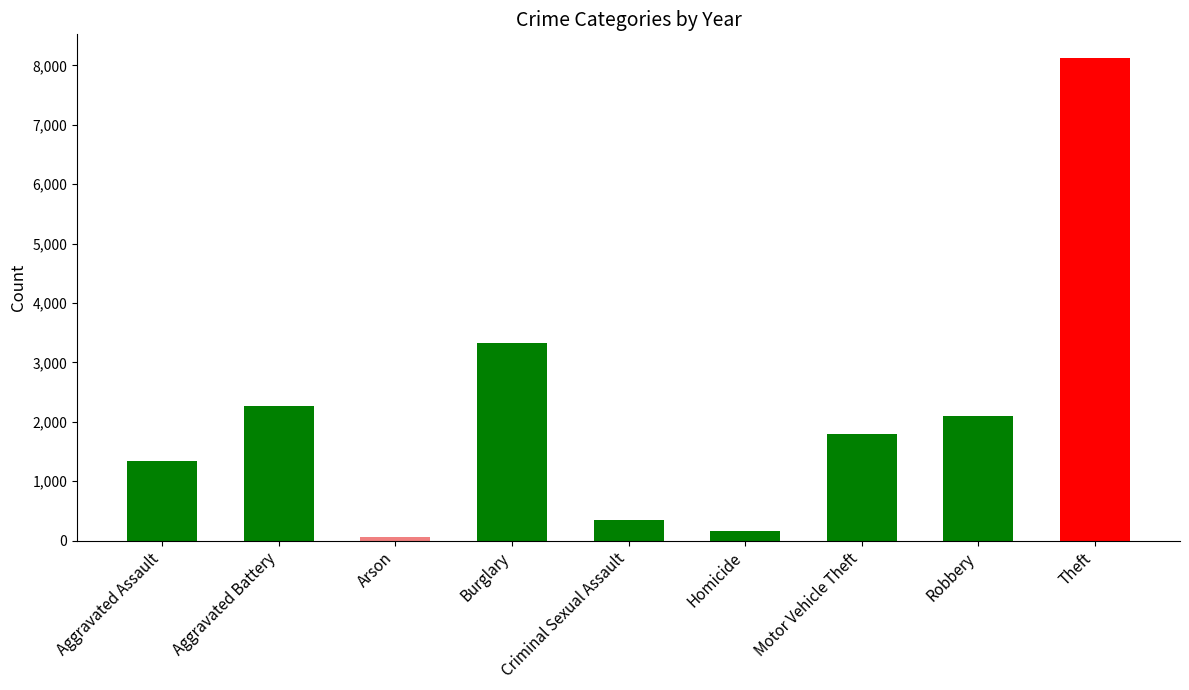

Are the bars grouped side by side (vs. stacked)?

No